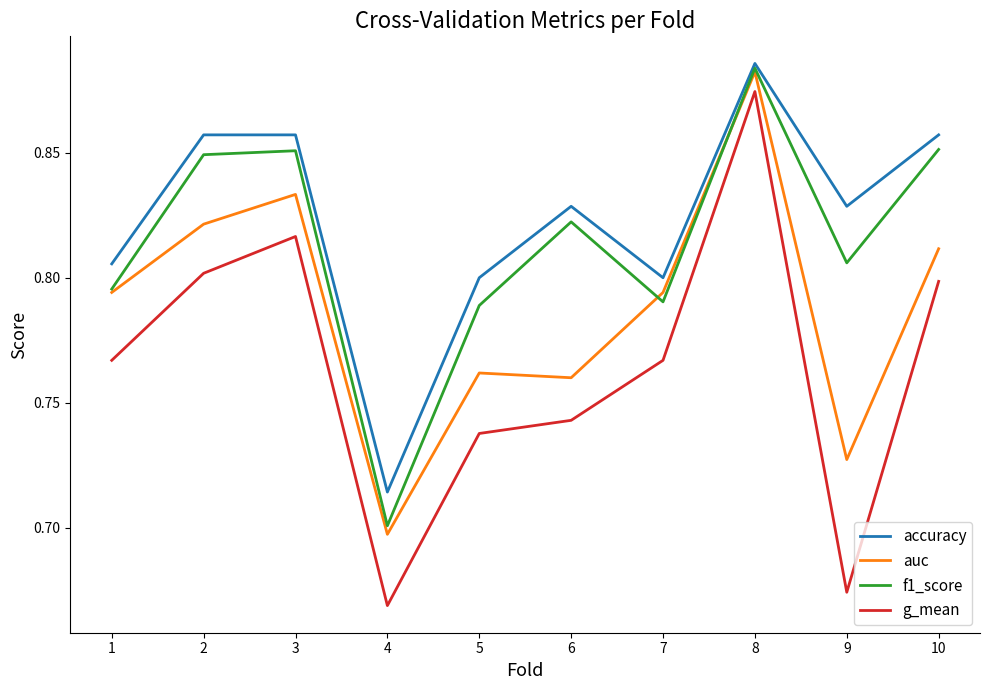

What is the difference between the g_mean values at 5 and 2?

0.1